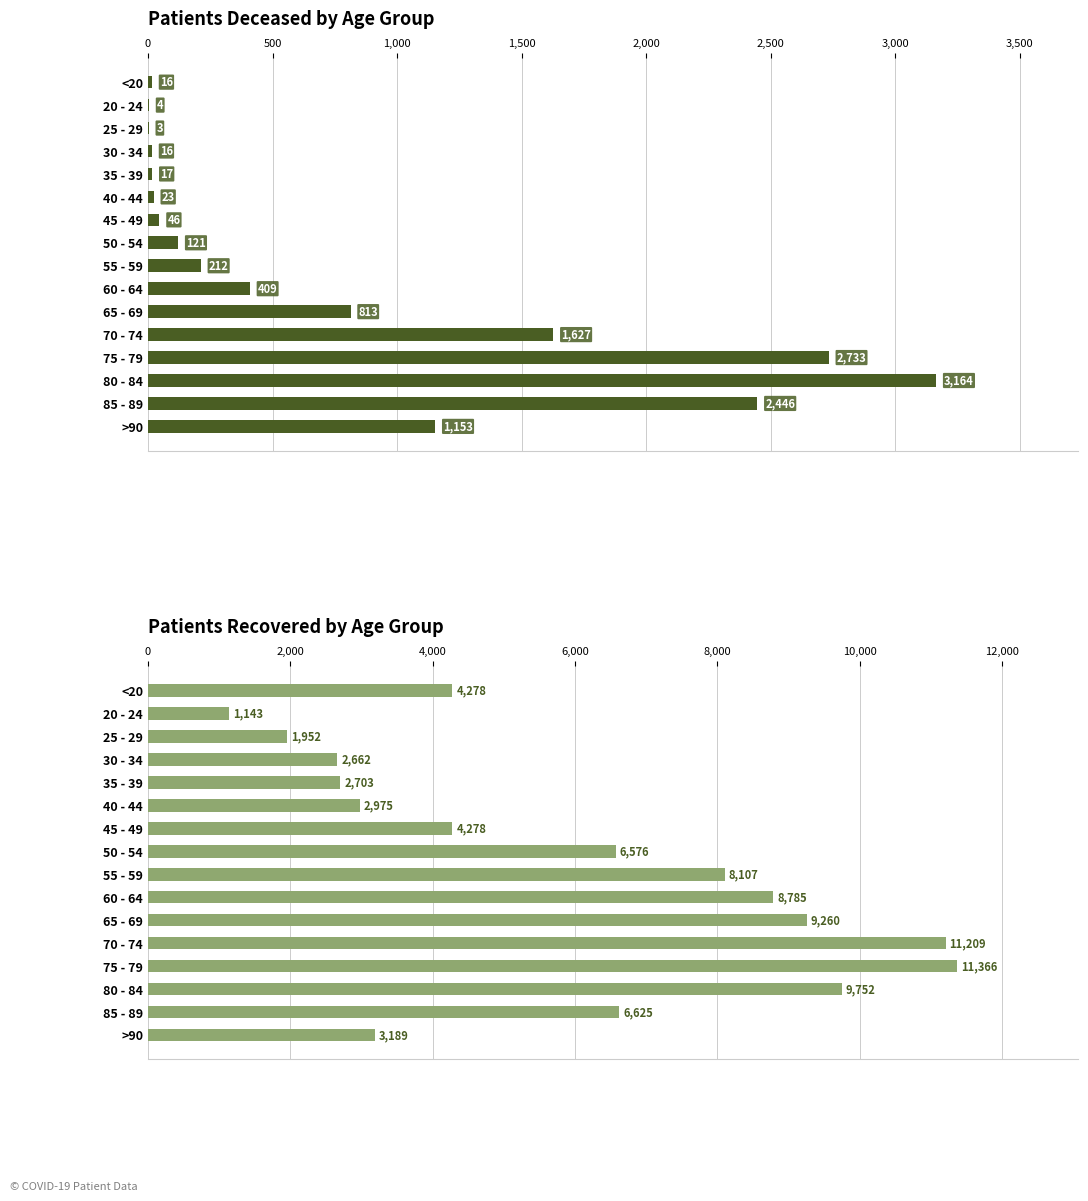

The value of patients_deceased at 25 - 29 is 1. True or false?

False